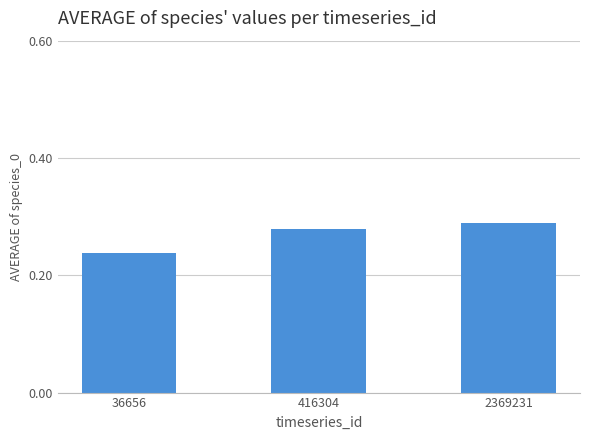

What is the sum of the values at 2369231 and 416304?

0.6